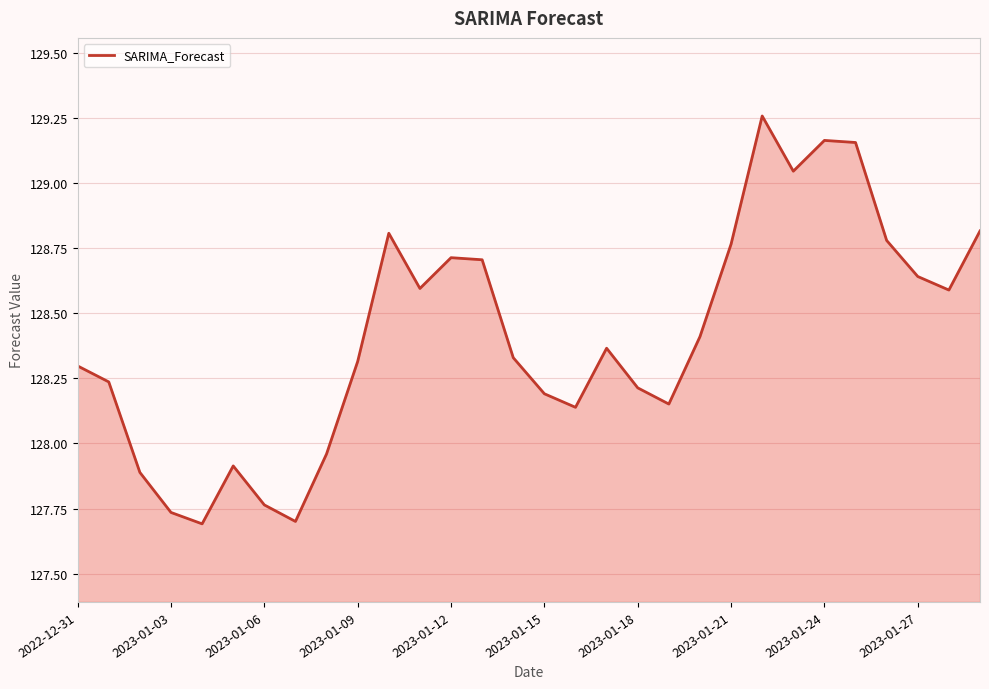

What is the difference between the maximum and minimum values?

1.6